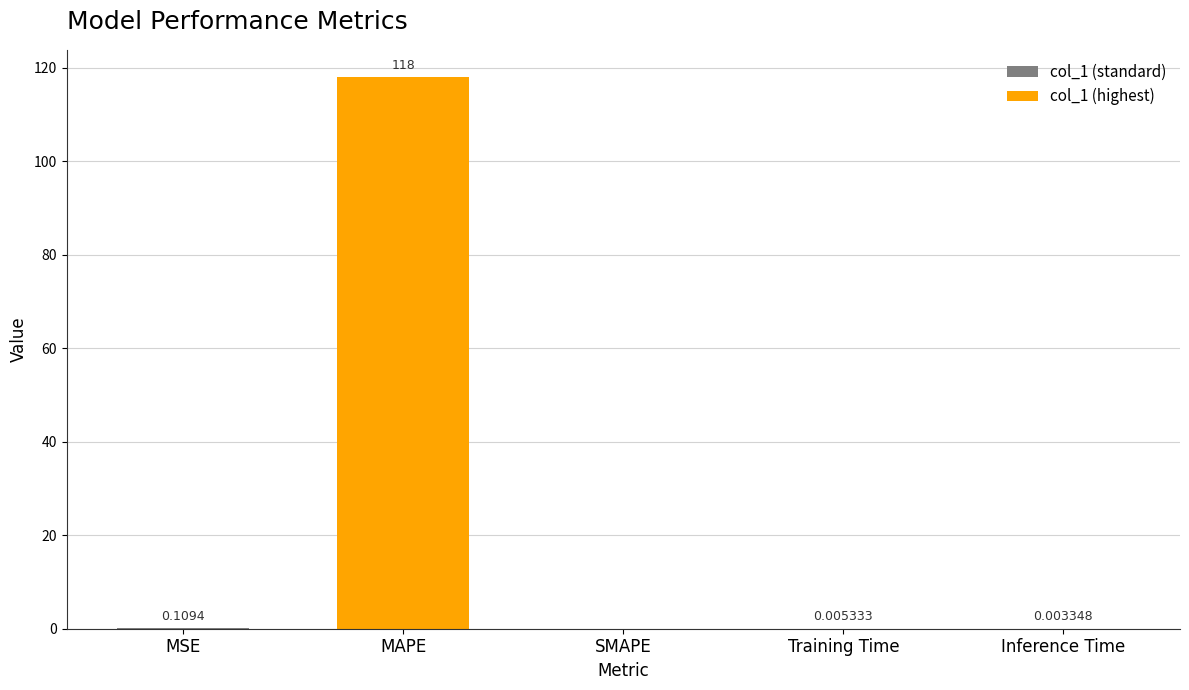

Which category has the highest value across all series?

MAPE